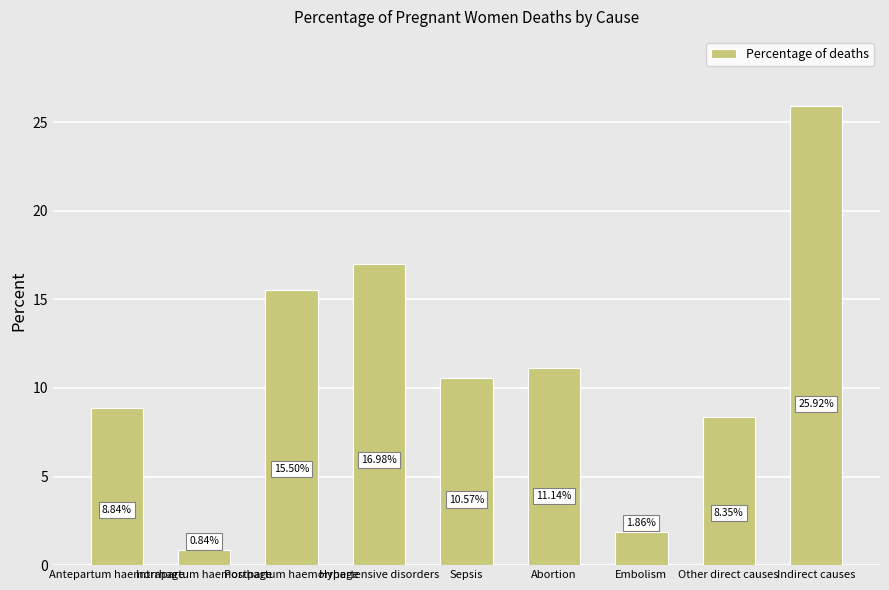

What is the difference between the values at Sepsis and Postpartum haemorrhage?

4.9